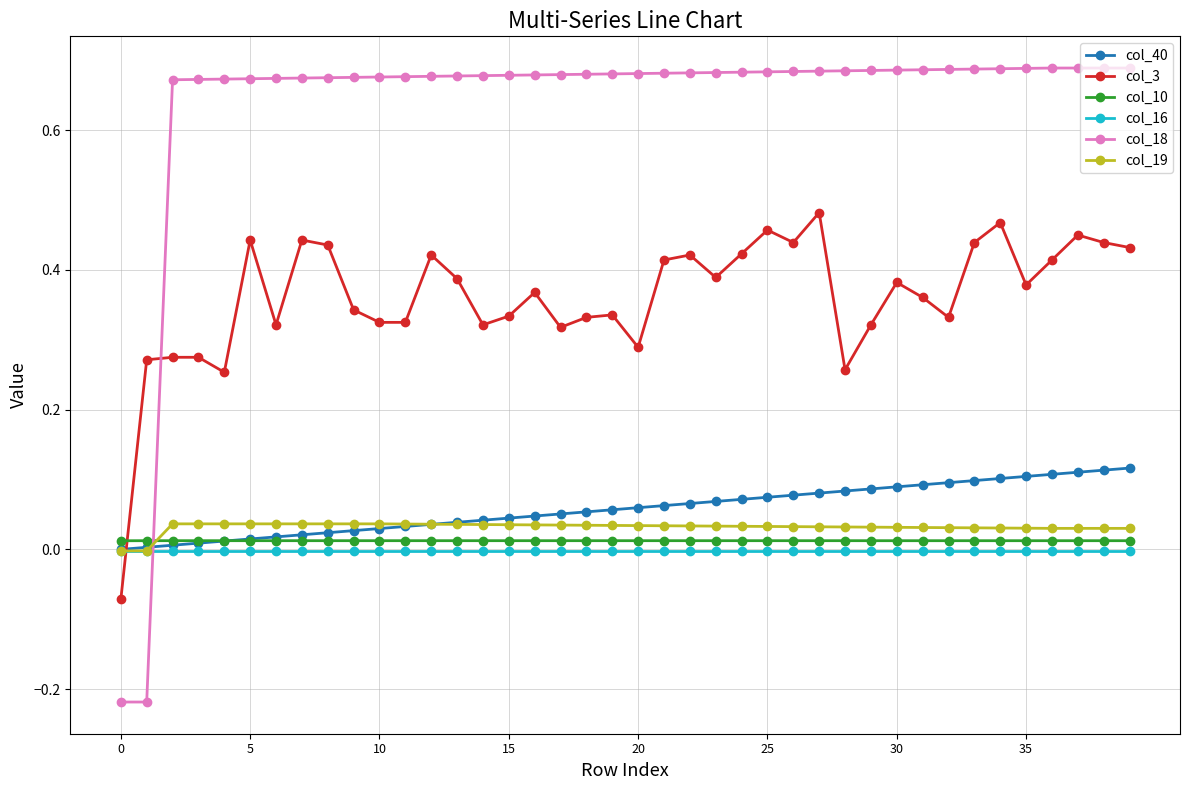

Which series has the largest total across all categories?

col_18